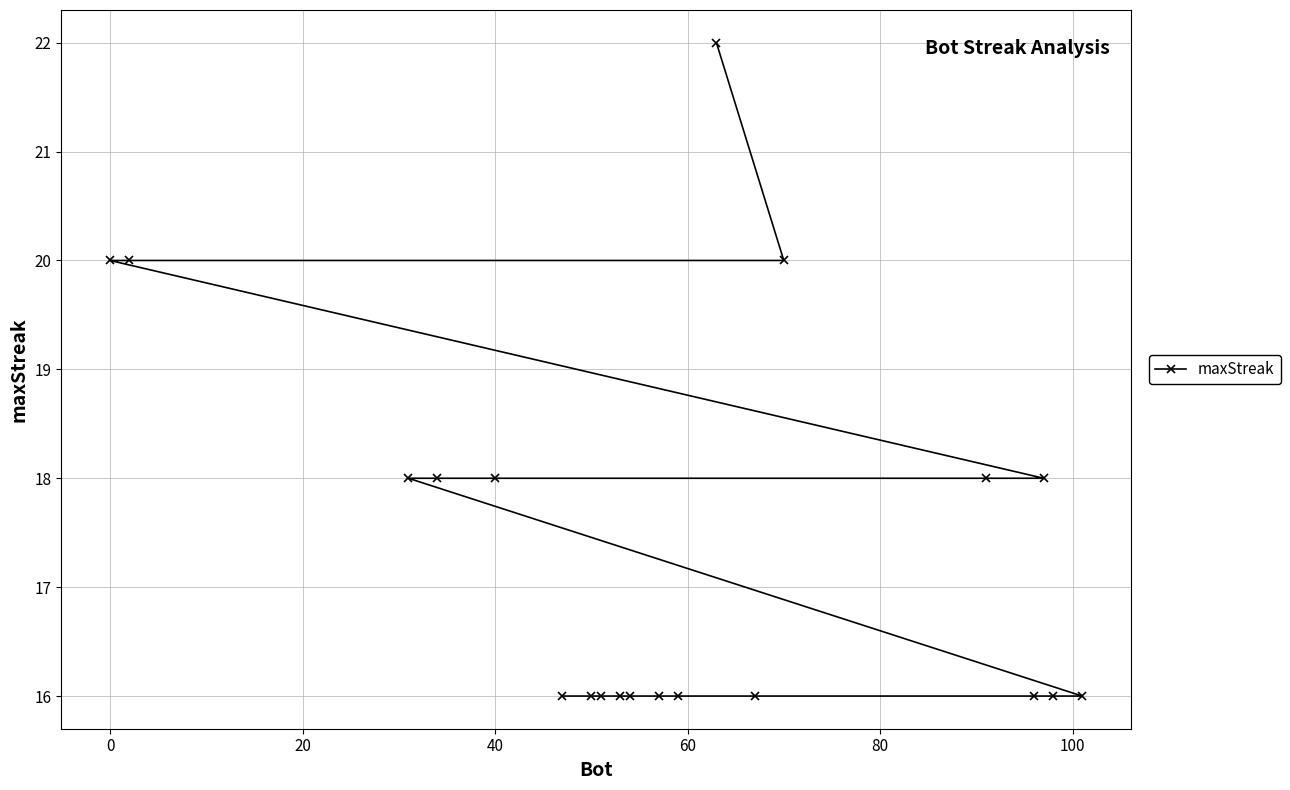

What is the smallest value displayed?

16